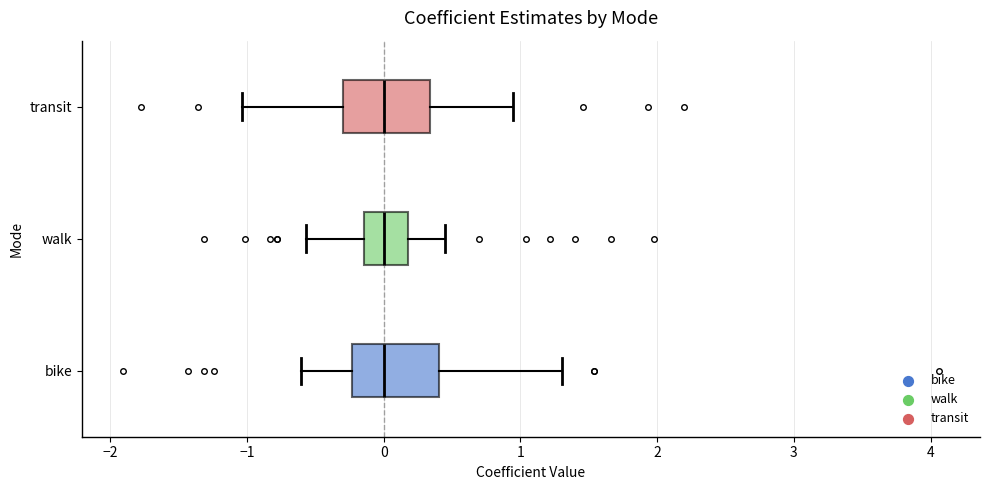

Where does the median line of the box for transit sit on the x-axis? The values are not printed on the chart, so give them approximately, as read against the axis.

0.0